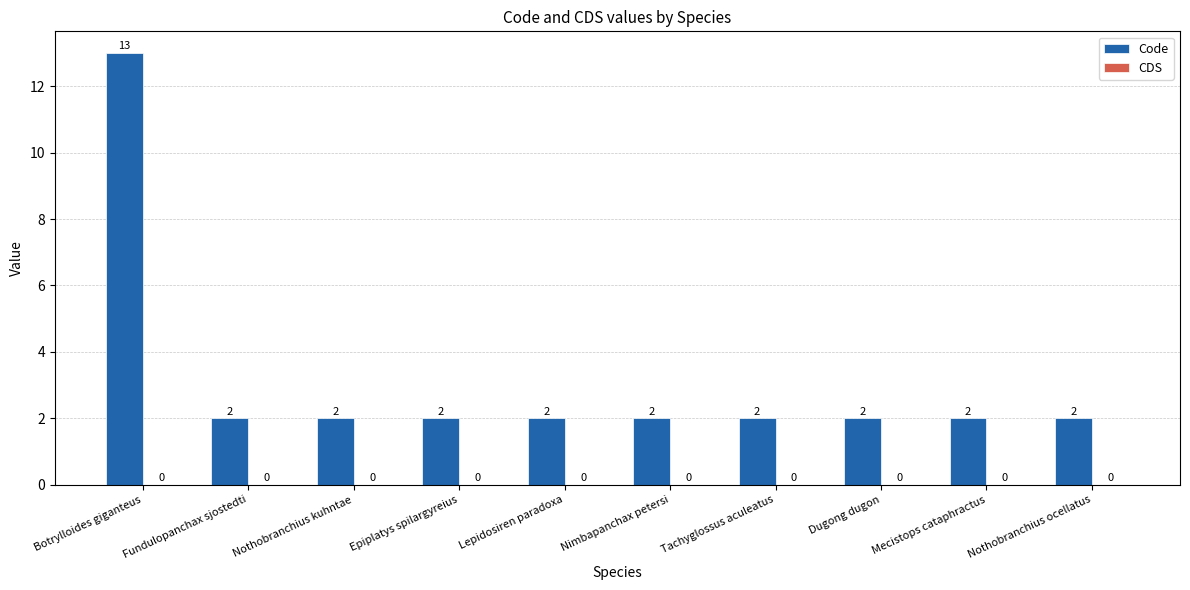

Approximately how many times larger is the value at Fundulopanchax sjostedti compared to Tachyglossus aculeatus?

1.0